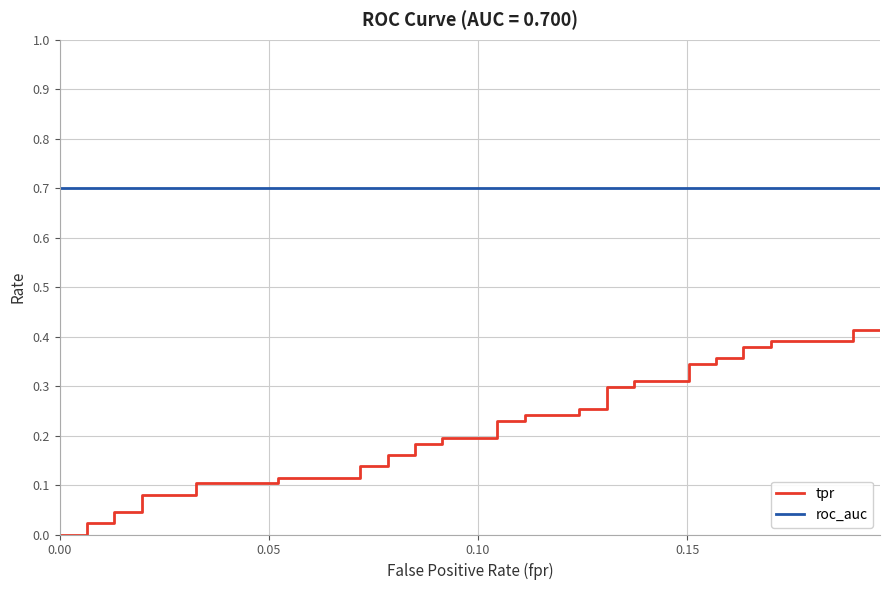

True or false: roc_auc has more than 0 points higher than both neighbors.

False